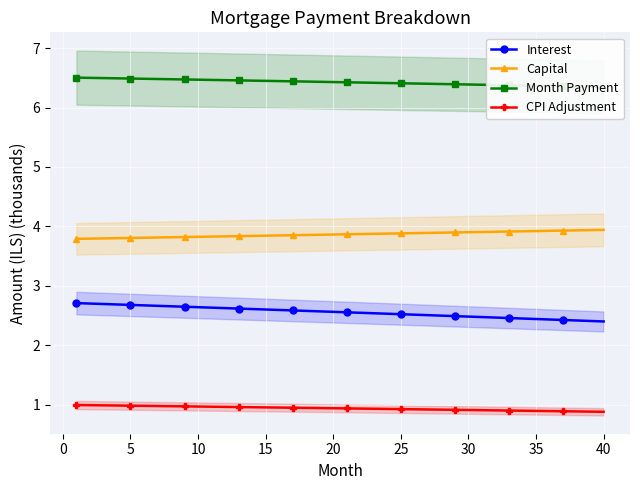

The value of CPI Adjustment at 5 is 0.2. True or false?

False